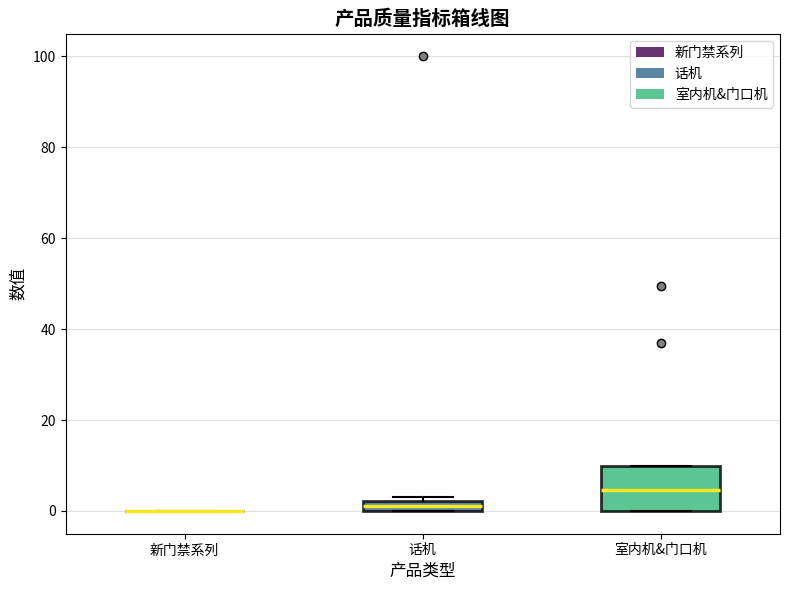

Where is the upper edge of the box for 室内机&门口机 on the y-axis? The values are not printed on the chart, so give them approximately, as read against the axis.

10